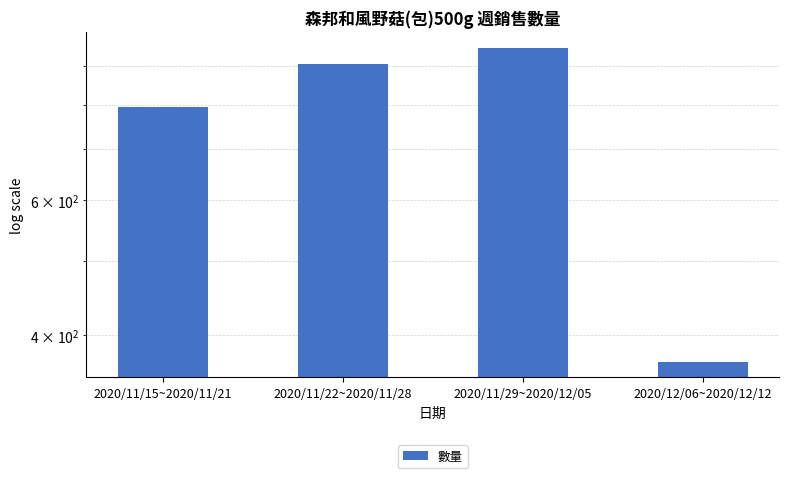

What is the difference between the values at 2020/11/15~2020/11/21 and 2020/11/22~2020/11/28?

109